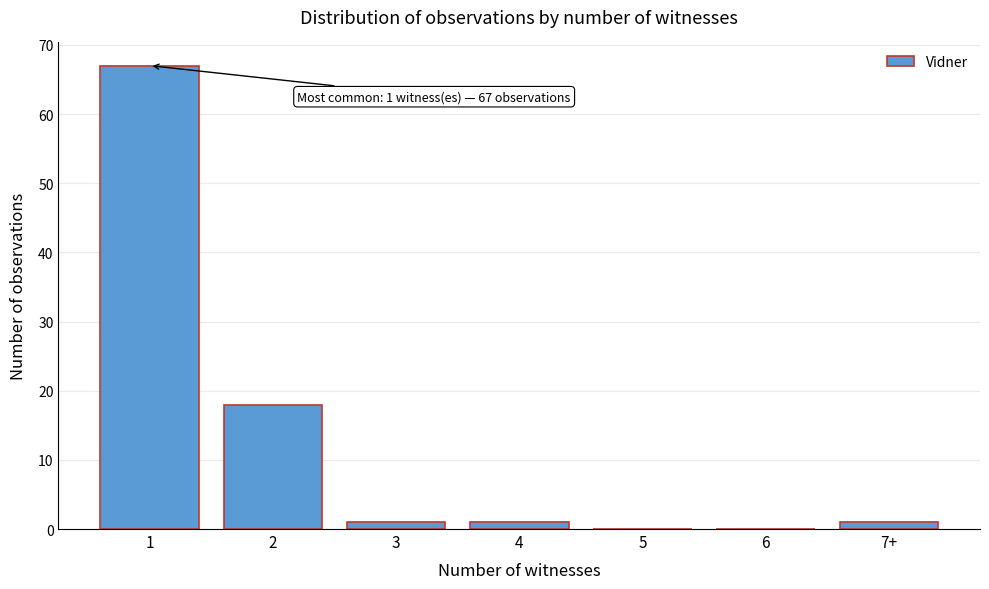

Reading left to right, what are all the values shown in this chart?

1=67	2=18	3=1	4=1	5=0	6=0	7+=1